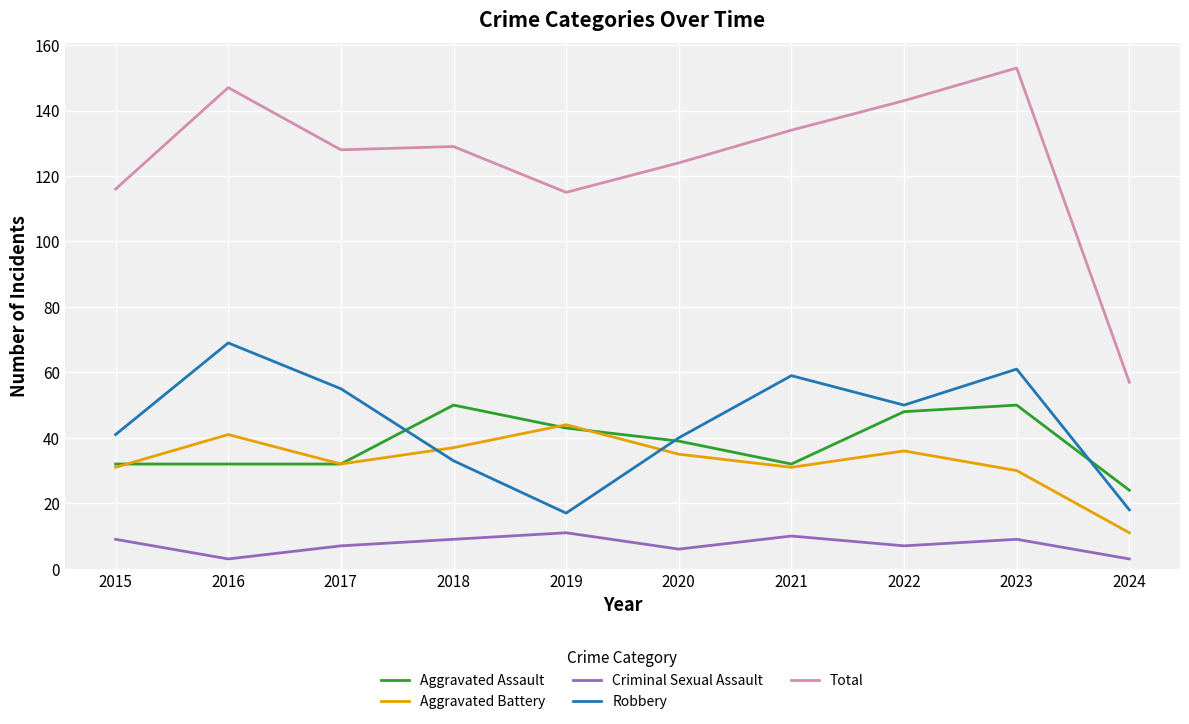

What is the difference between the maximum and minimum values in the Total series?

96